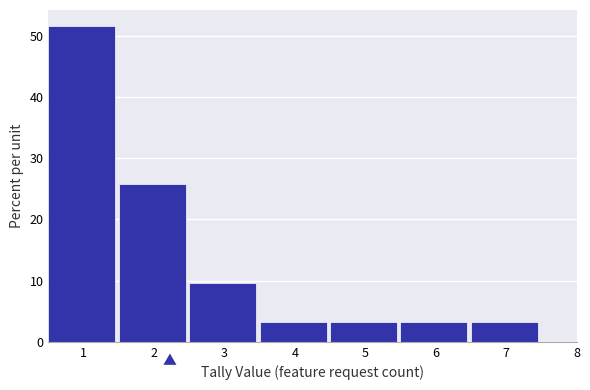

Which range on the x-axis has the tallest bar?

0.5 to 1.5